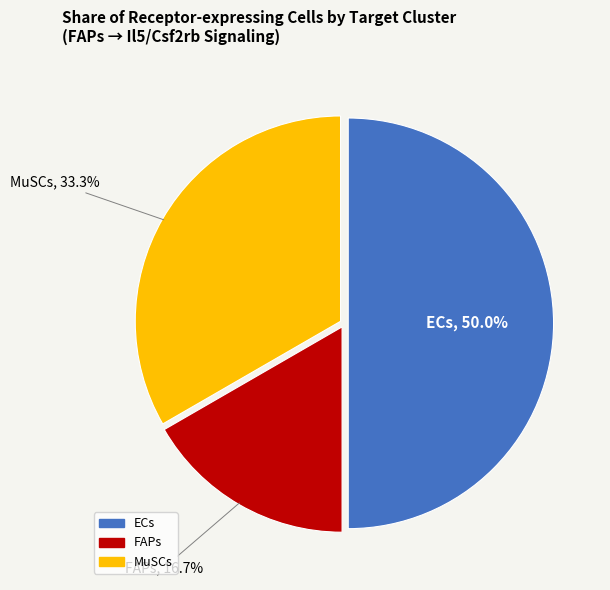

To the nearest percent, what is the average slice percentage?

33%